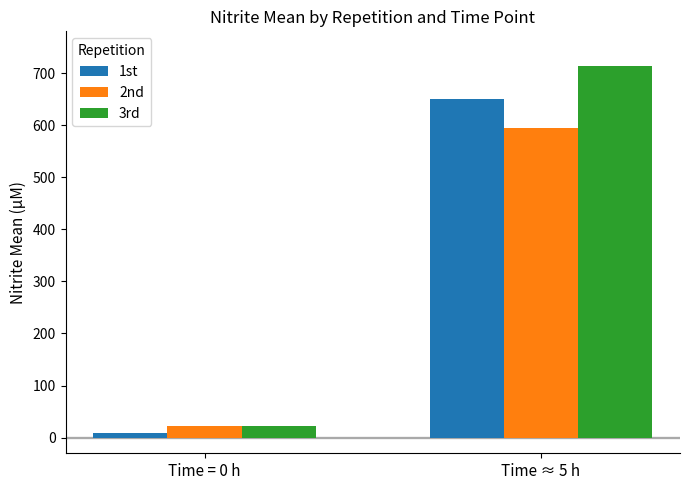

Is the value of 1st at Time ≈ 5 h greater than the value of 2nd at Time ≈ 5 h?

Yes